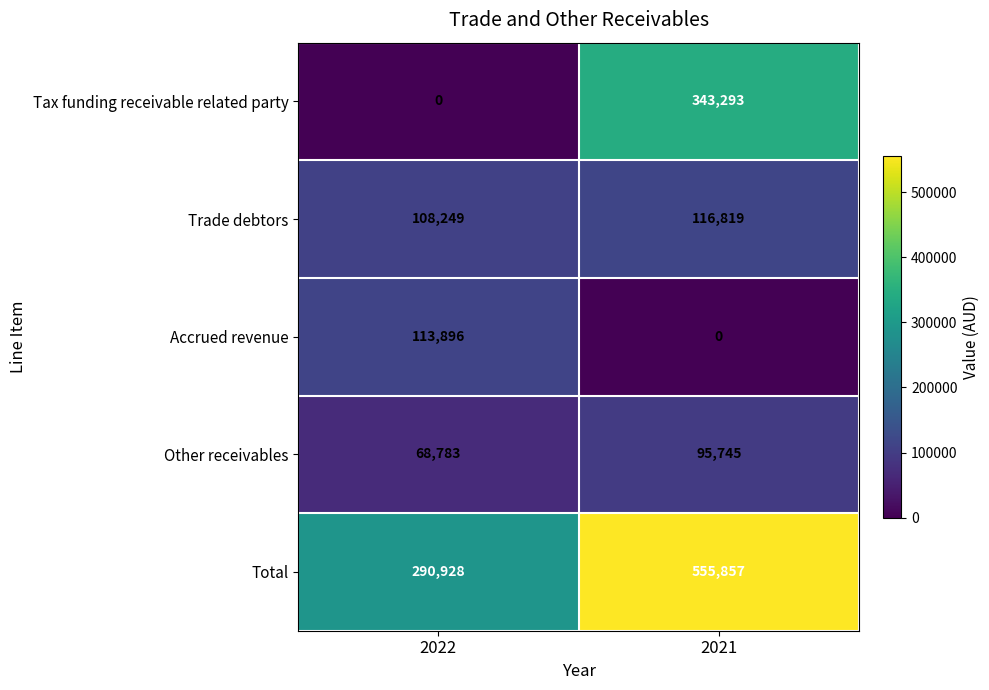

The value of Trade debtors at 2021 is 116819. True or false?

True